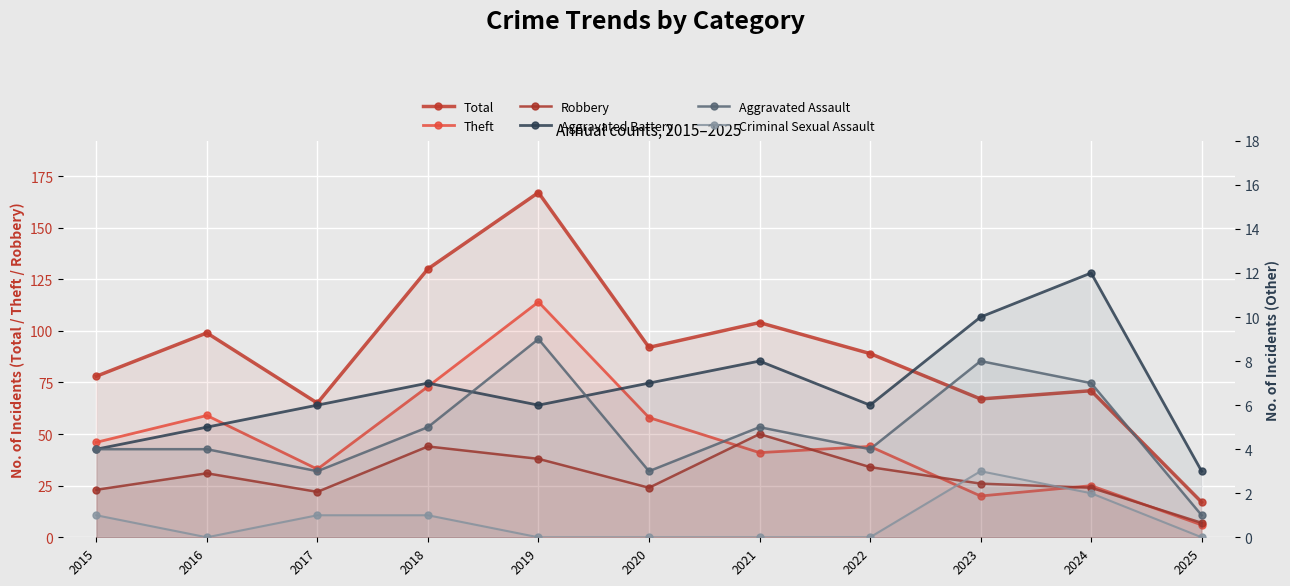

True or false: Criminal Sexual Assault has more than 1 points higher than both neighbors.

False